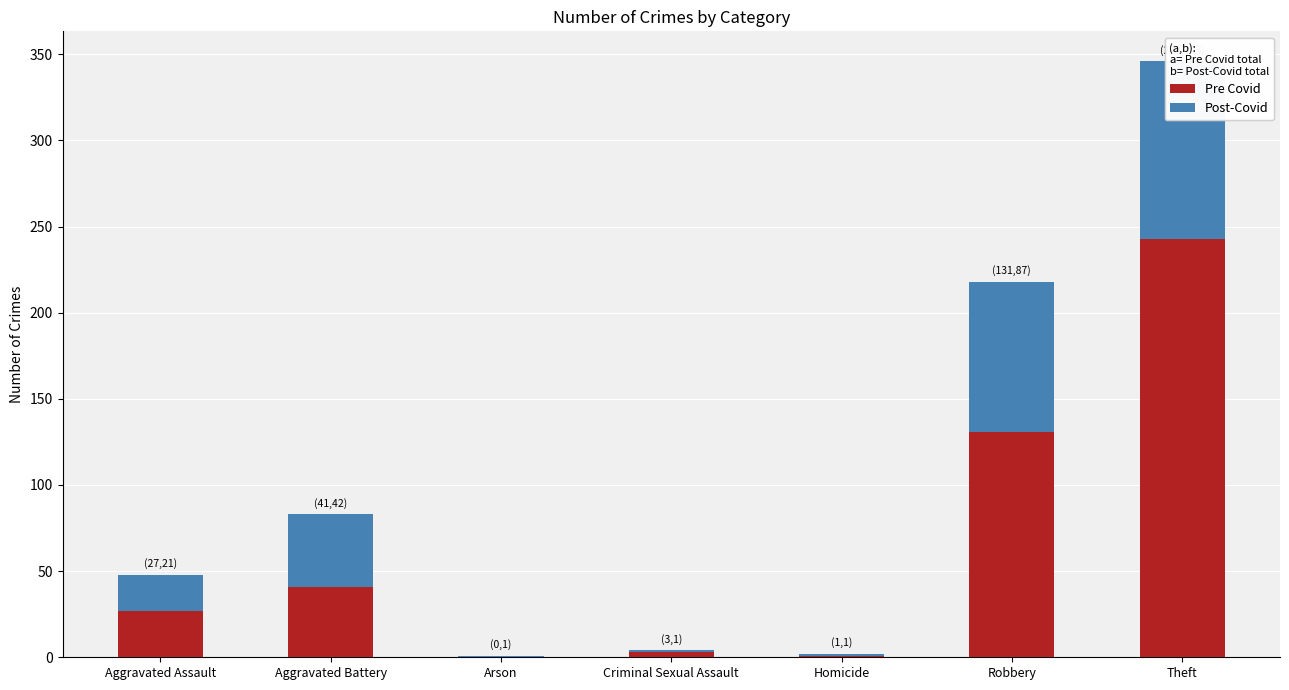

Are the bars horizontal?

No